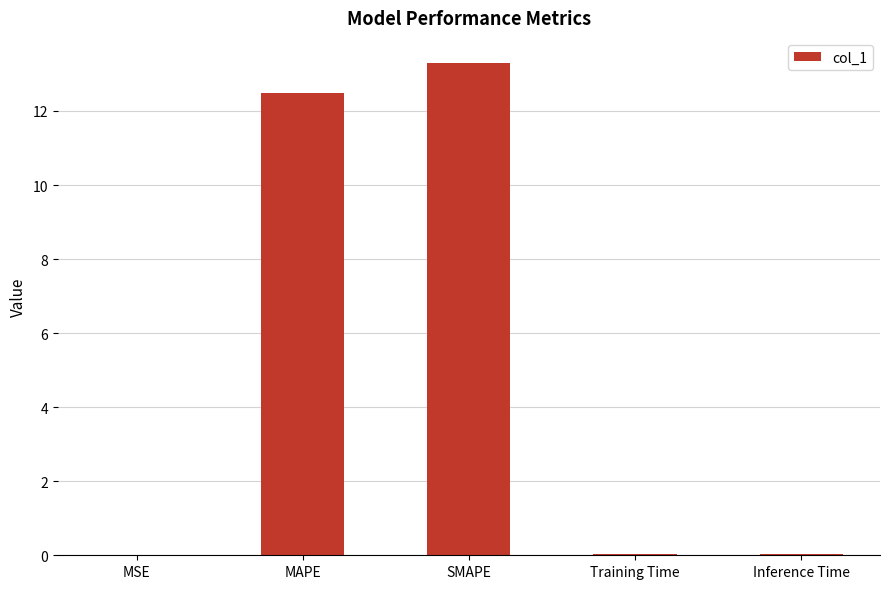

What is the change in value from MSE to MAPE?

+12.5